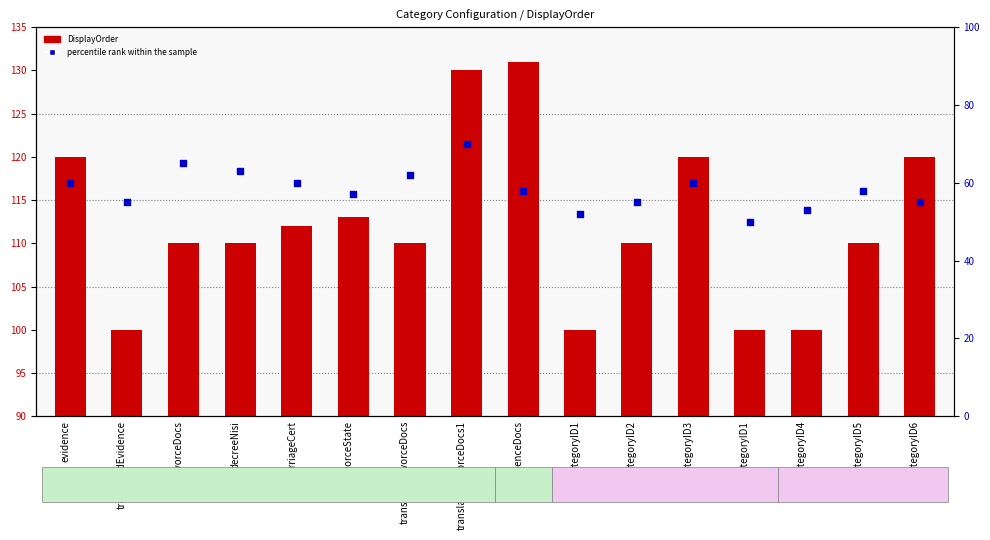

Which series has the largest Y range (max minus min)?

DisplayOrder